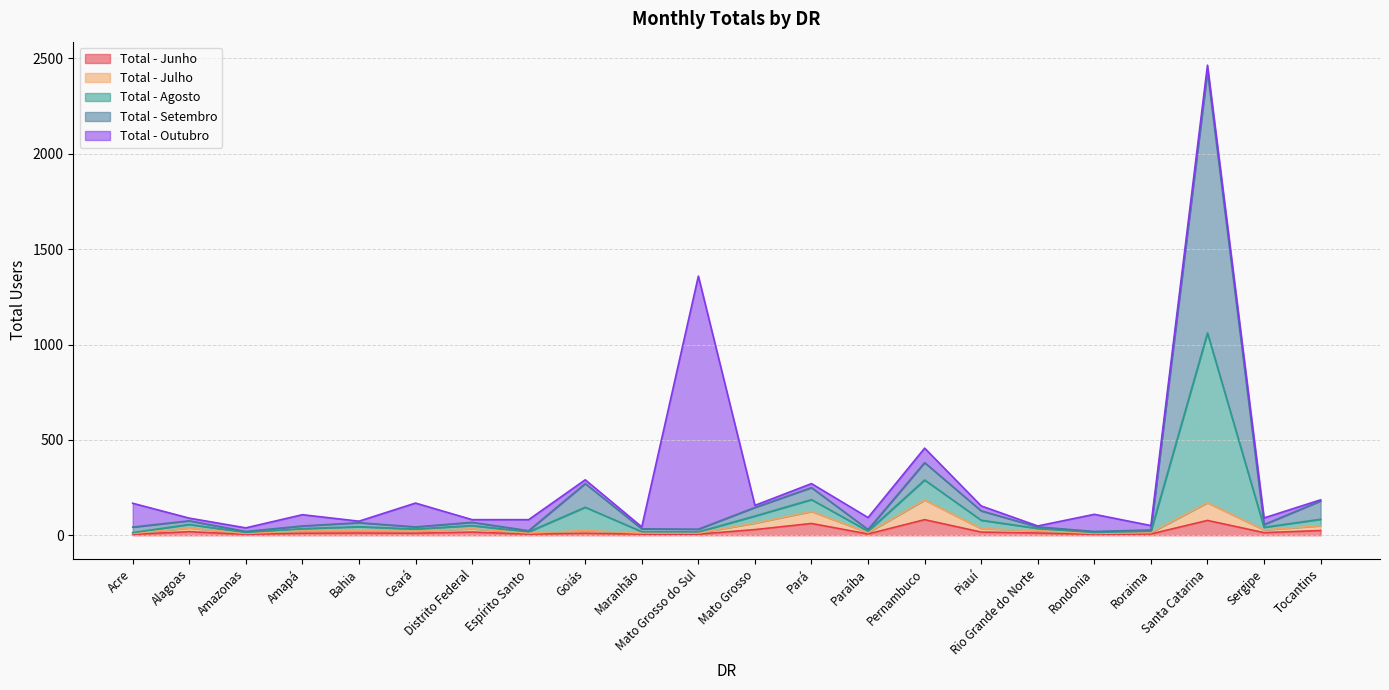

What are all the series names shown in the legend?

Total - Junho, Total - Julho, Total - Agosto, Total - Setembro, Total - Outubro